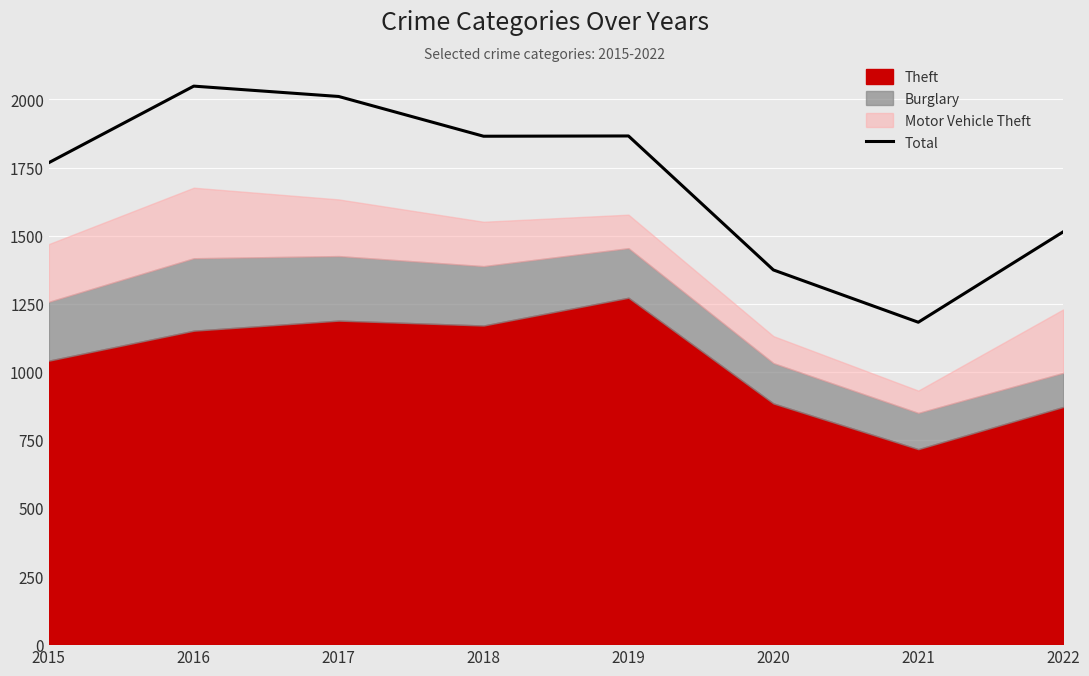

True or false: the data shows 2049 at 2016.

True